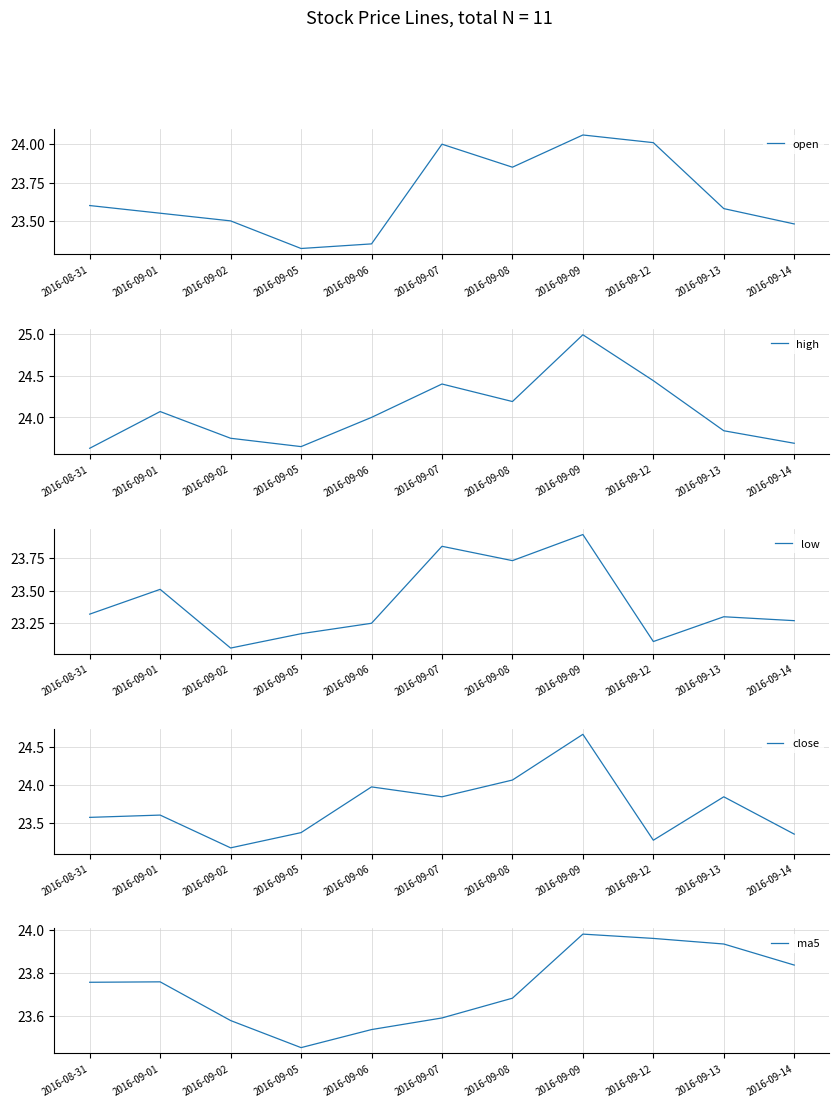

Reading left to right, what are all the values shown in this chart?

open: 23.6	23.6	23.5	23.3	23.4	24.0	23.9	24.1	24.0	23.6	23.5
high: 23.6	24.1	23.8	23.6	24.0	24.4	24.2	25.0	24.4	23.8	23.7
low: 23.3	23.5	23.1	23.2	23.2	23.8	23.7	23.9	23.1	23.3	23.3
close: 23.6	23.6	23.2	23.4	24.0	23.8	24.1	24.7	23.3	23.8	23.4
ma5: 23.8	23.8	23.6	23.5	23.5	23.6	23.7	24.0	24.0	23.9	23.8